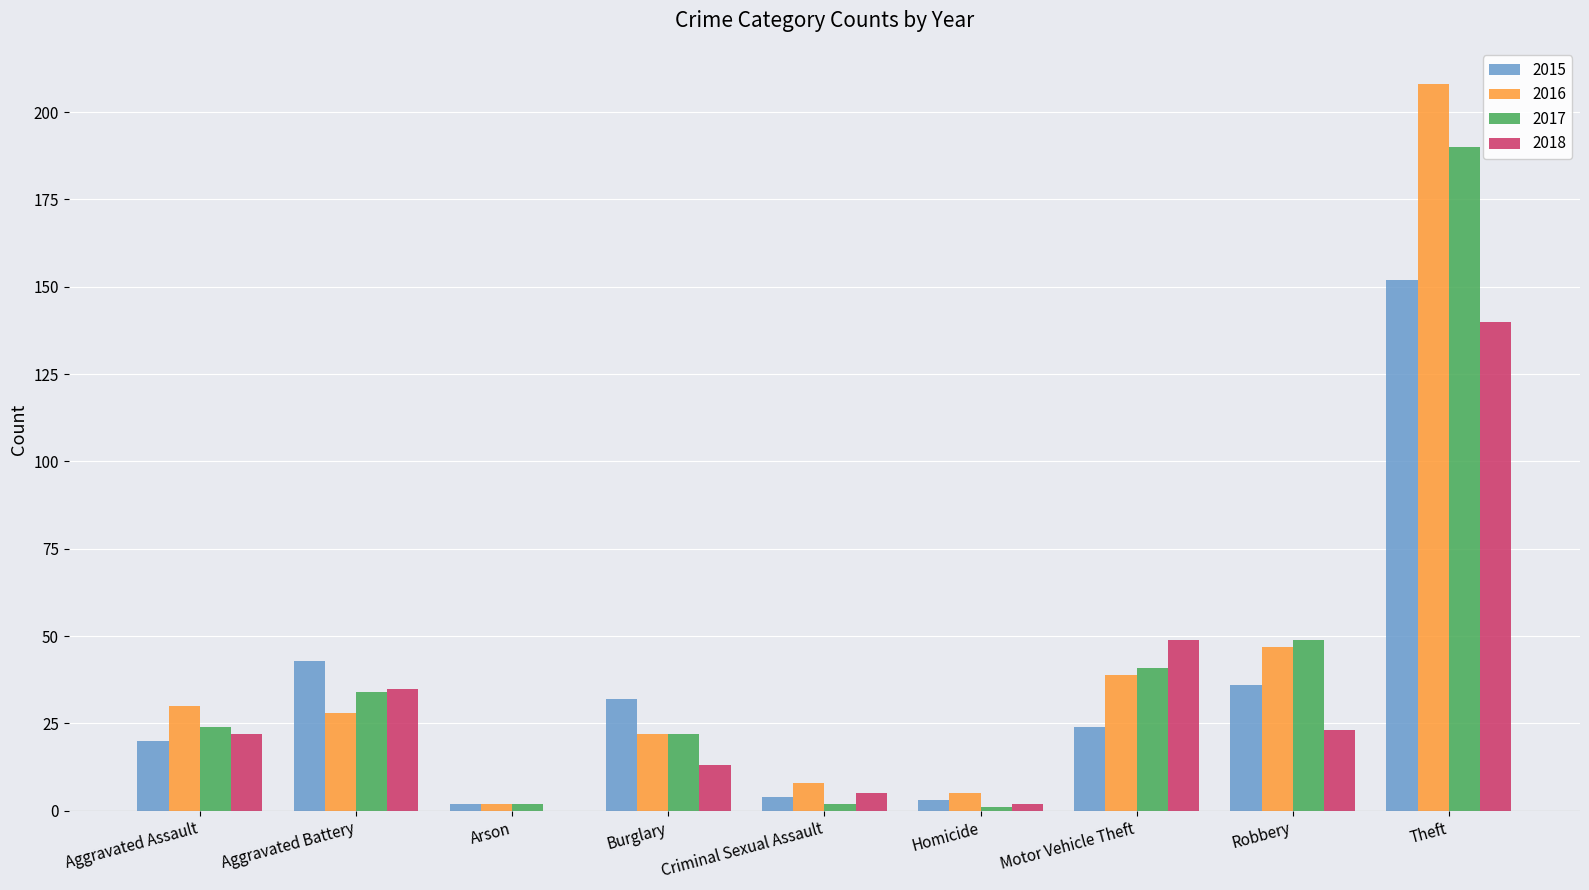

Does the chart contain stacked bars?

No